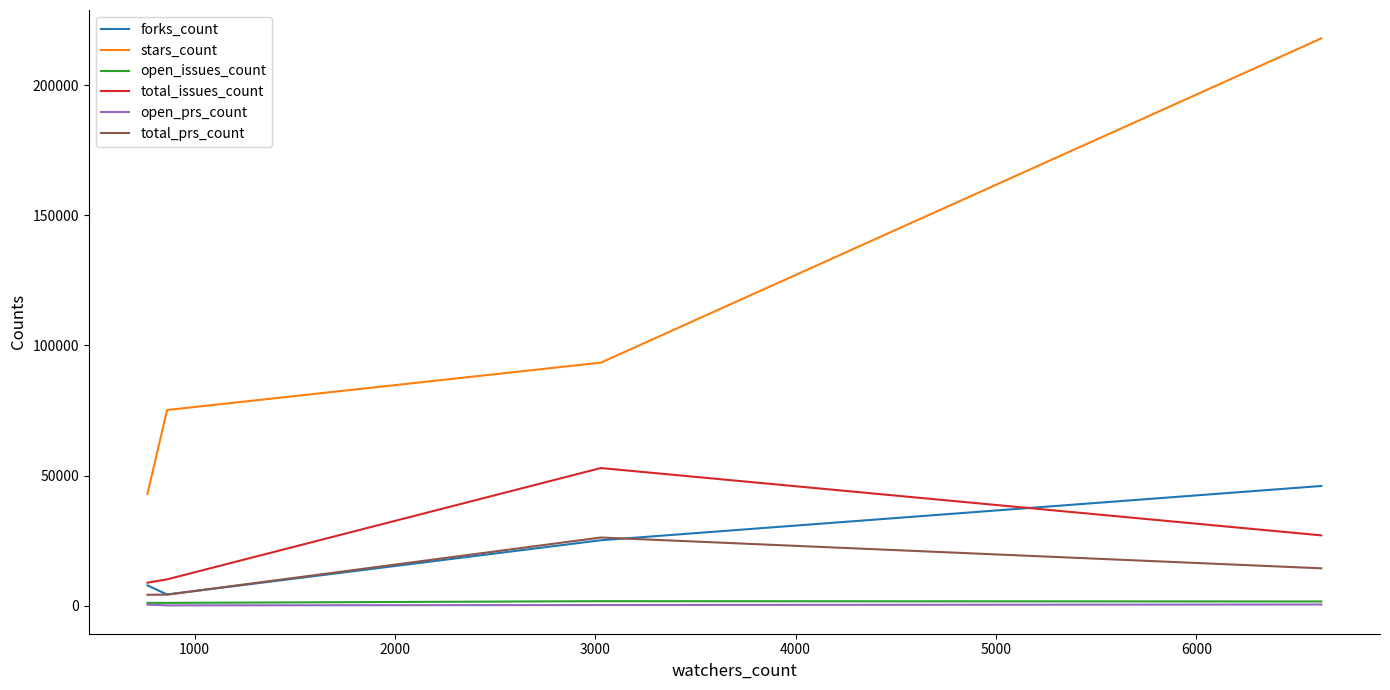

What is the maximum value shown in the chart?

218012